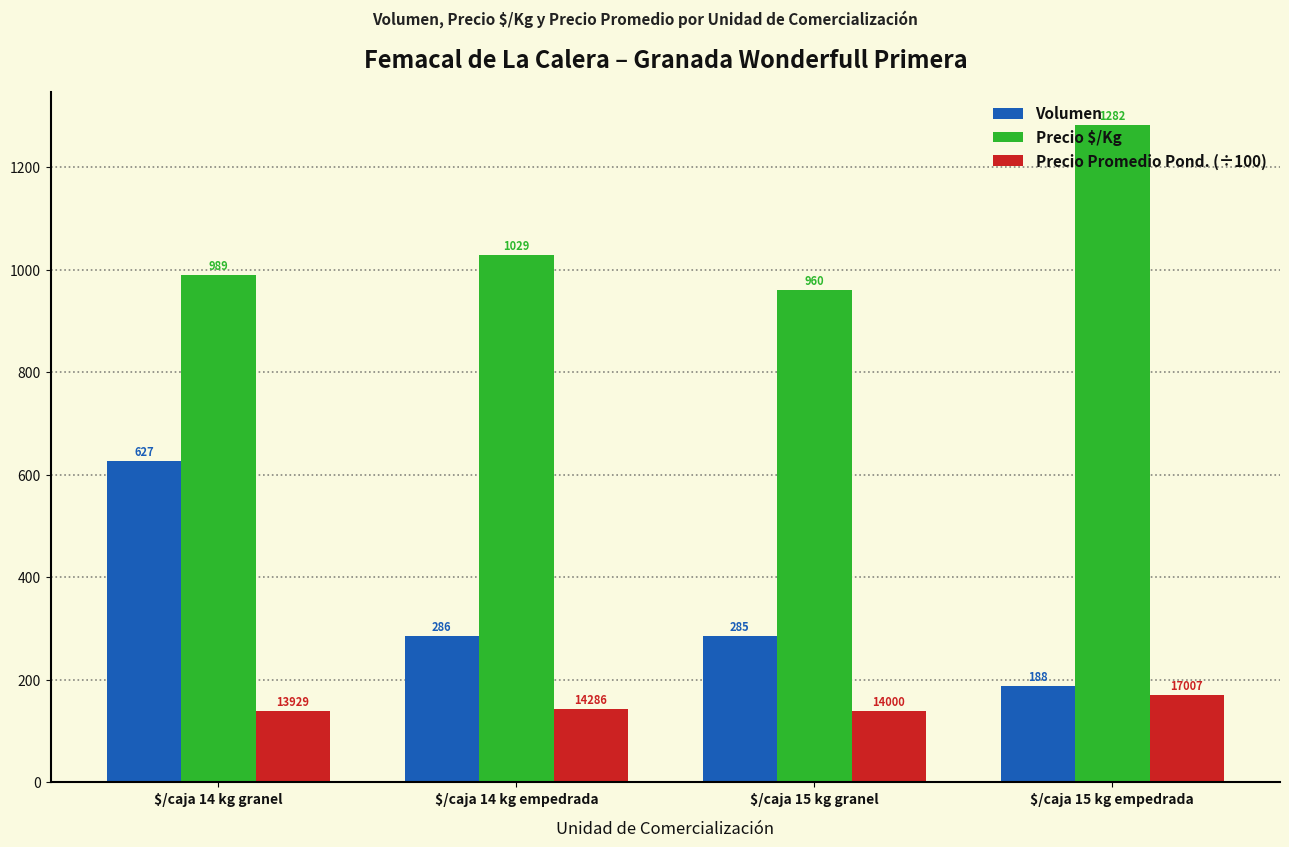

What is the smallest value displayed?

139.3